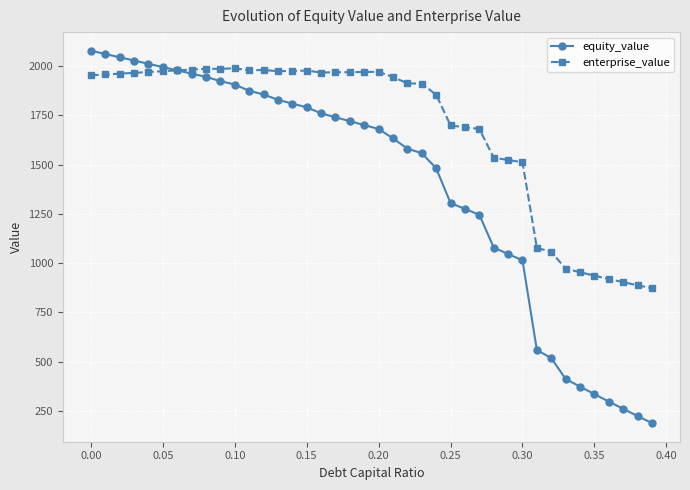

Rank the series by their average value, from highest to lowest.

enterprise_value, equity_value